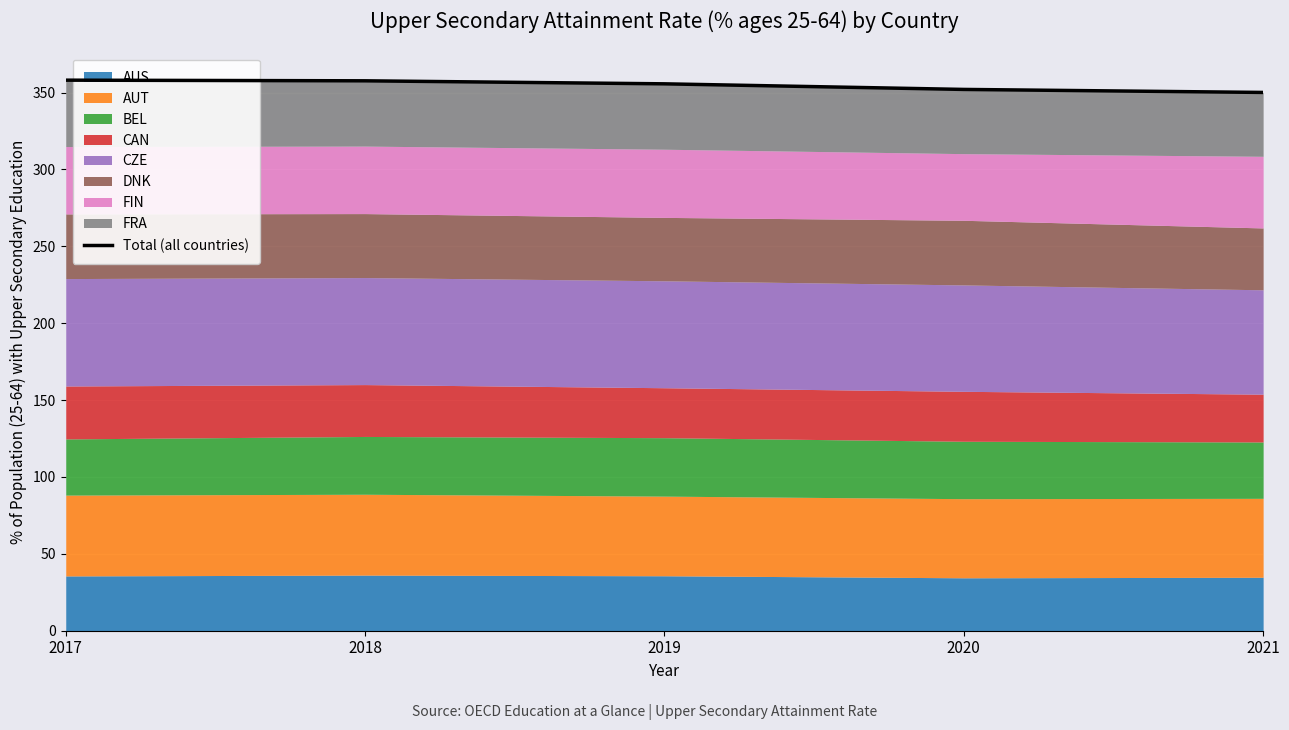

What is the value of the 1st point from the left?

358.0